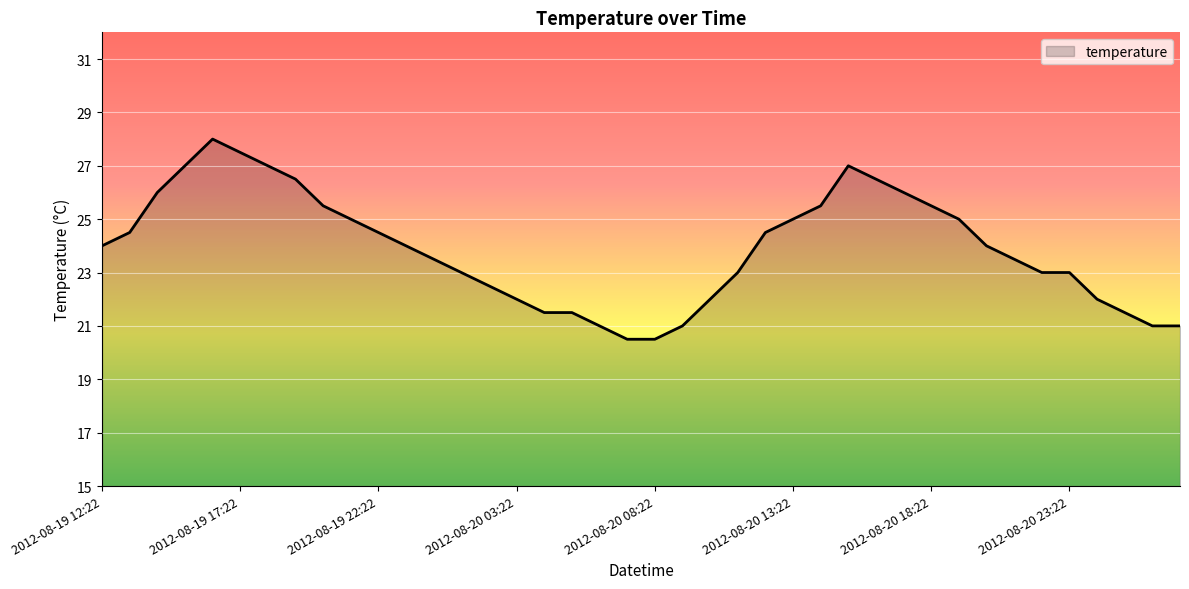

What is the difference between the maximum and minimum values?

7.5